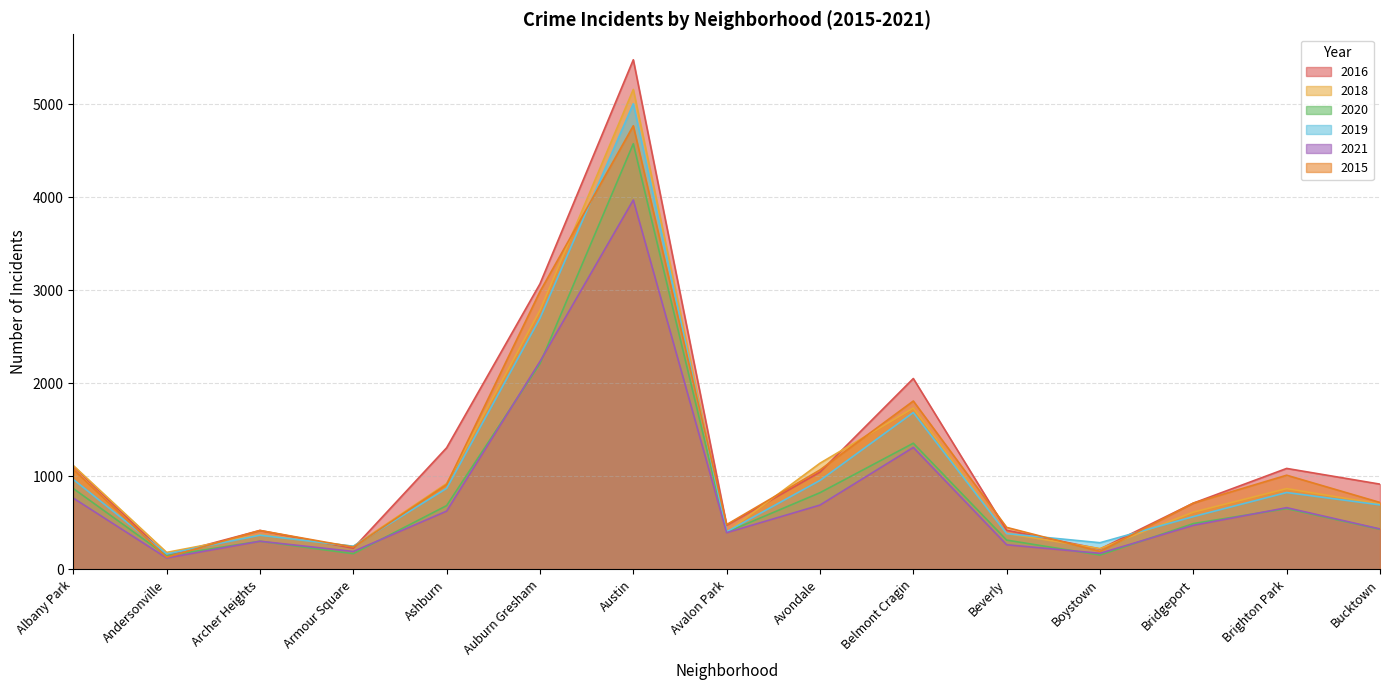

What is the value of the 2016 point at the 10th from the left?

2053